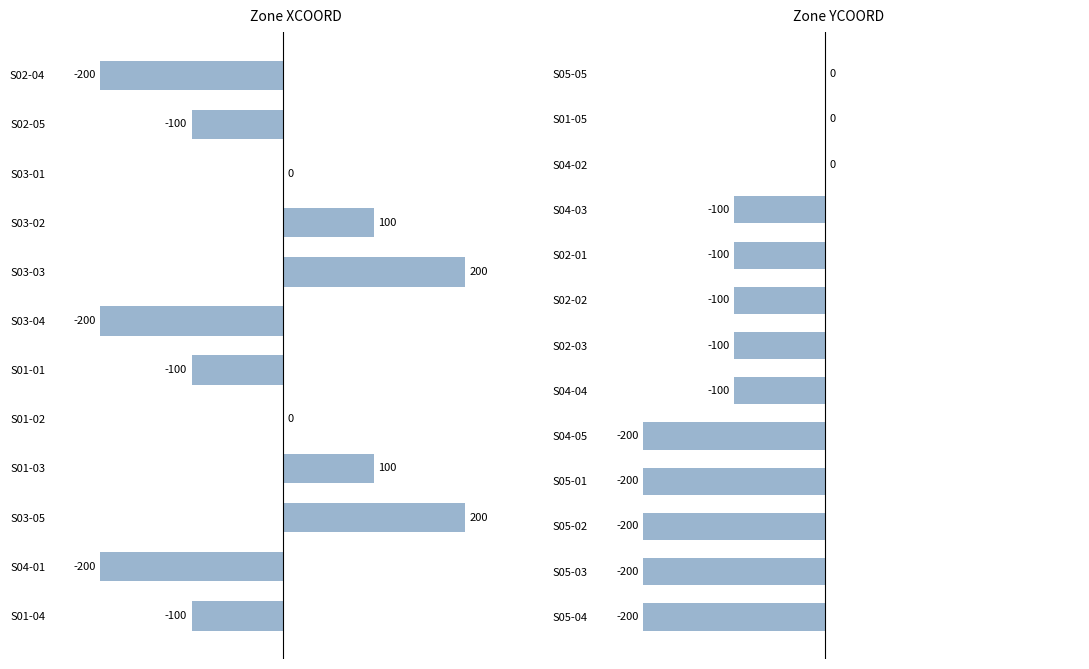

List the series in order of their peak value, highest first.

XCOORD, YCOORD